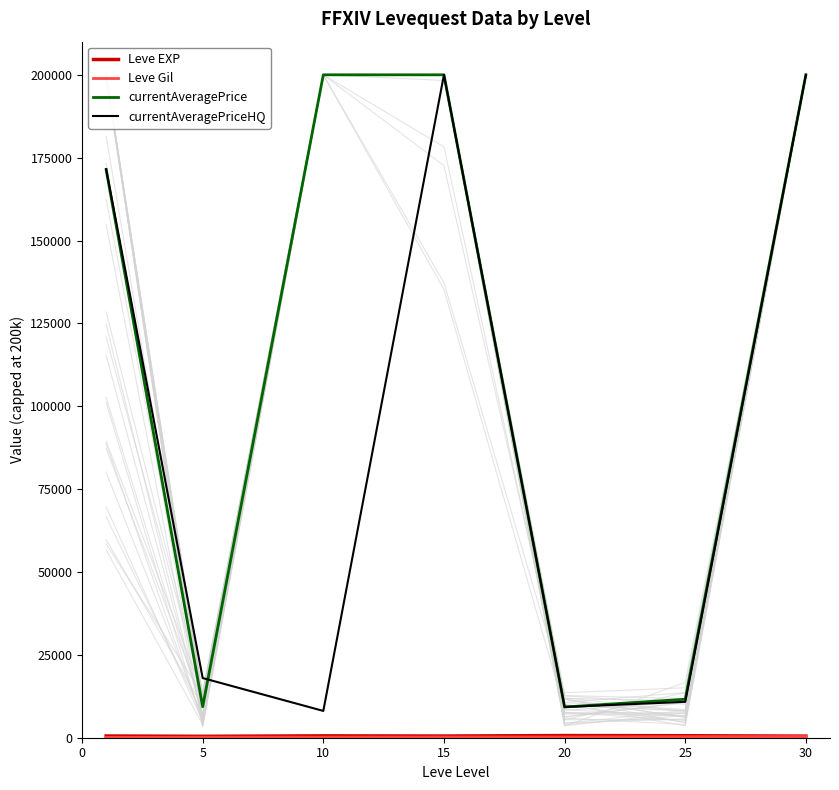

The currentAveragePriceHQ series shows 200000.0 at 30. True or false?

True